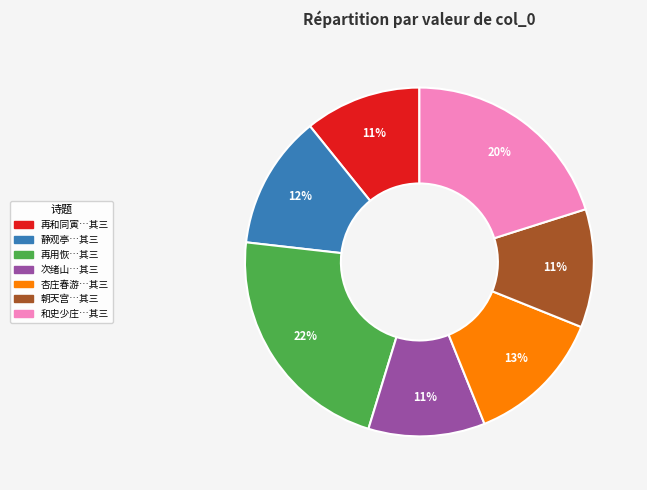

Is there a majority slice in this chart?

No